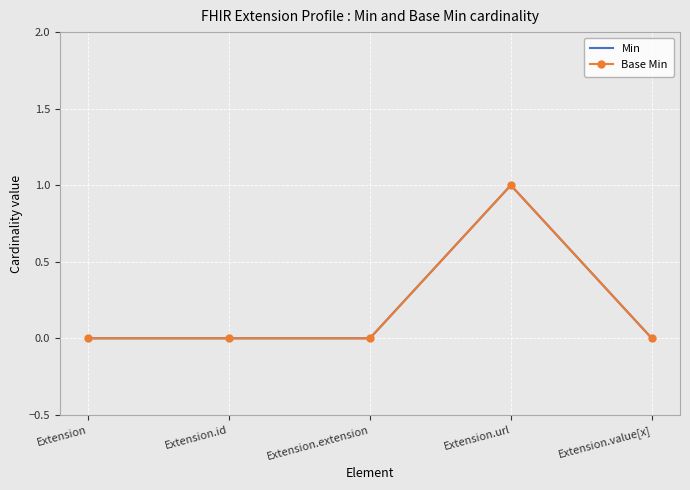

What is the total value across all series at Extension.url?

2